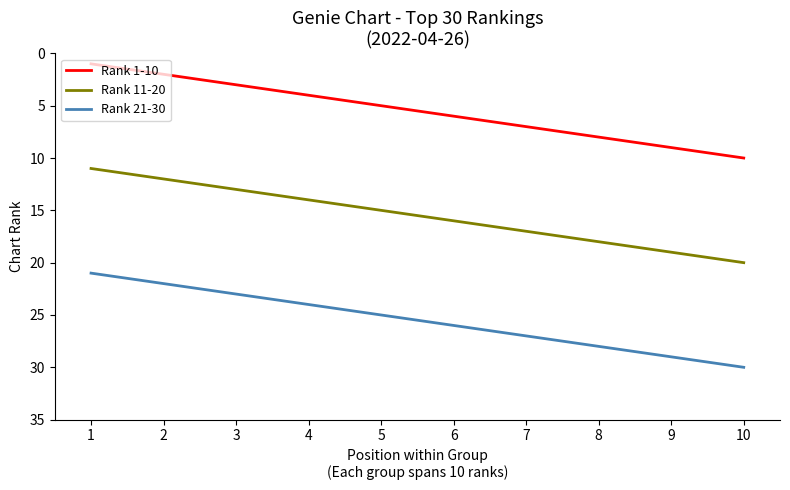

Rank the series by their average value, from highest to lowest.

Rank 21-30, Rank 11-20, Rank 1-10